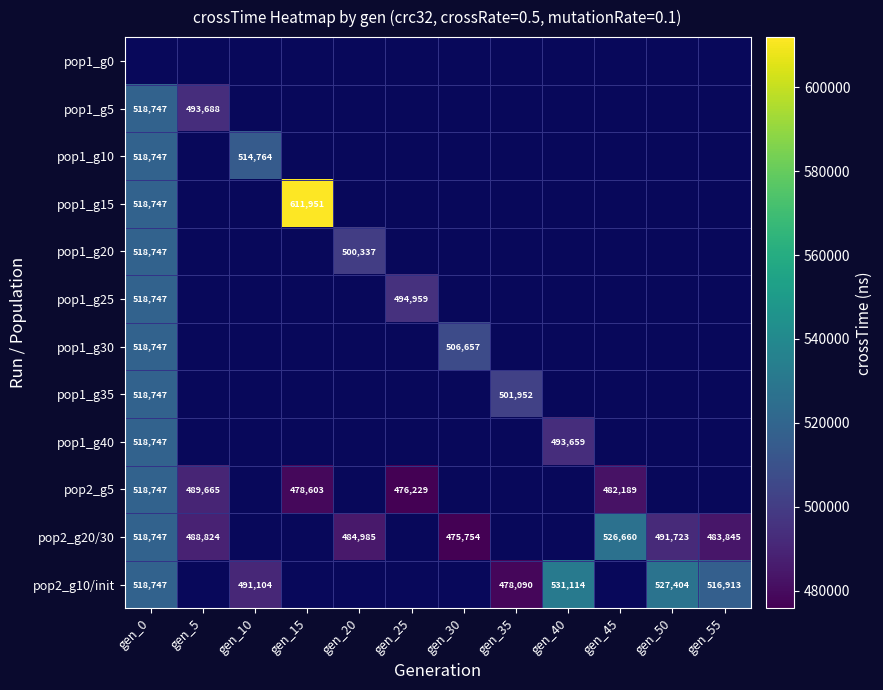

Which label corresponds to the smallest value in the chart?

gen_30